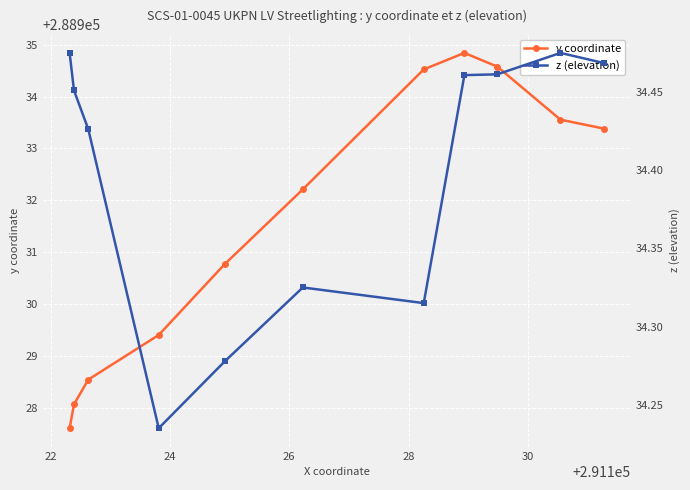

What is the greatest value displayed?

288934.8